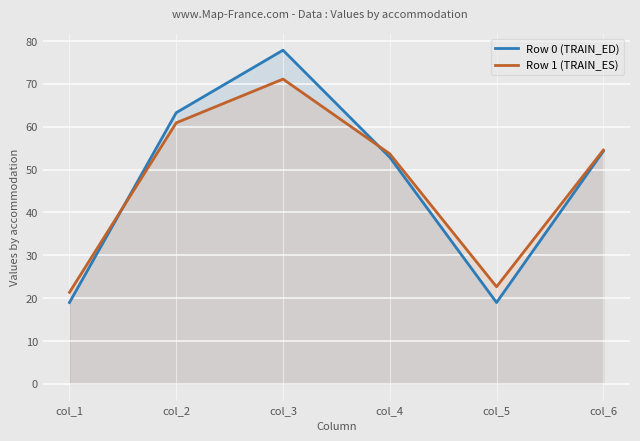

How many interior local peaks does the Row 0 (TRAIN_ED) series have?

1